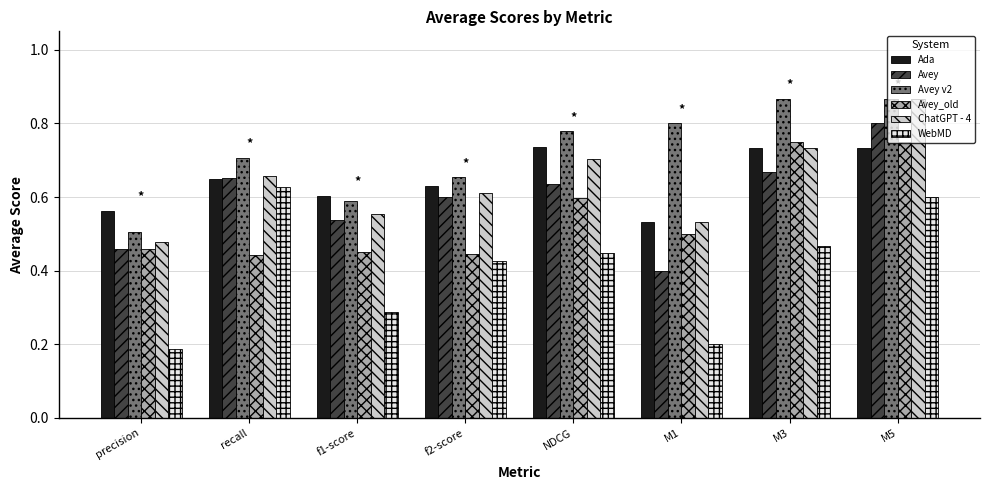

What is the sum of the ChatGPT - 4 values at M3 and recall?

1.4